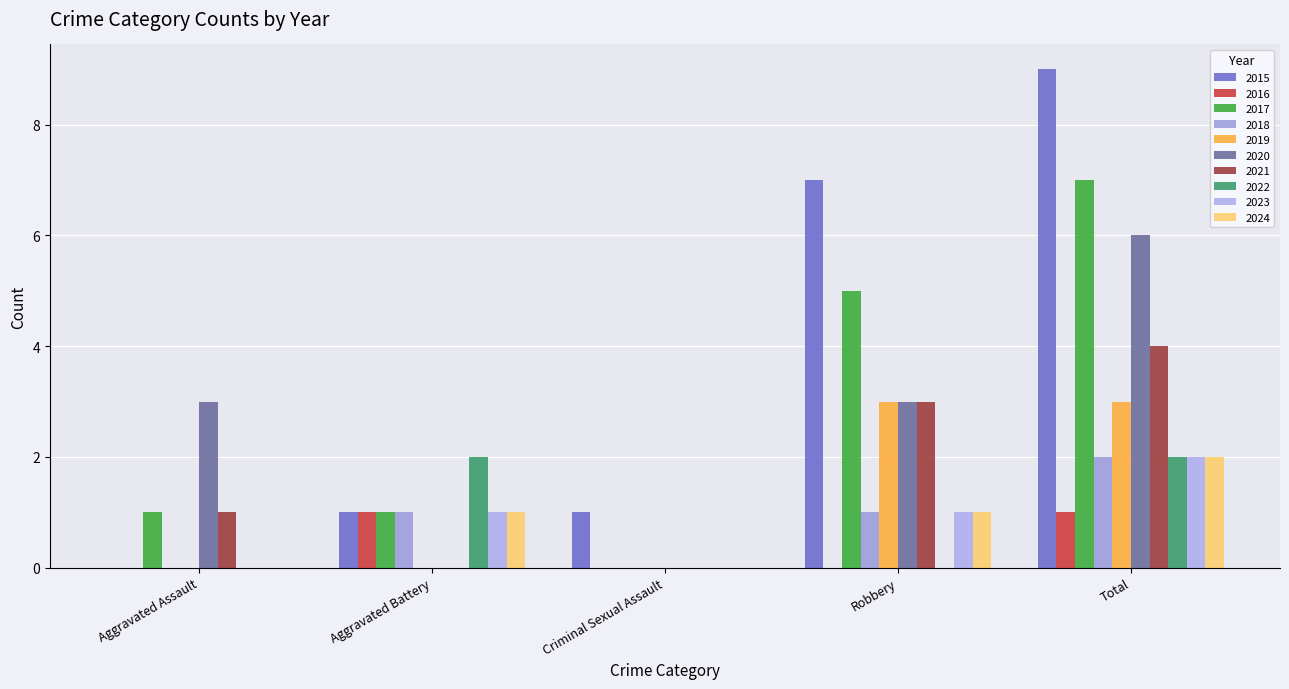

Which series has the largest total across all categories?

2015